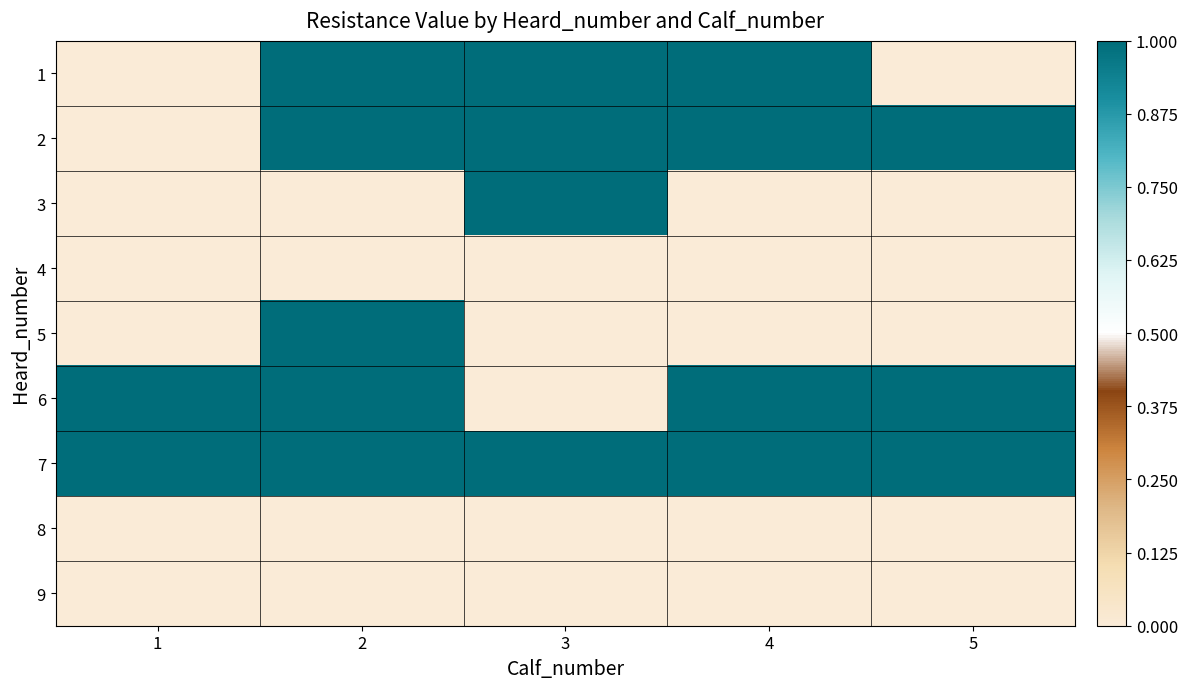

Reading left to right, list all the values displayed in this chart.

1: 1=0	2=1	3=1	4=1	5=0
2: 1=0	2=1	3=1	4=1	5=1
3: 1=0	2=0	3=1	4=0	5=0
4: 1=0	2=0	3=0	4=0	5=0
5: 1=0	2=1	3=0	4=0	5=0
6: 1=1	2=1	3=0	4=1	5=1
7: 1=1	2=1	3=1	4=1	5=1
8: 1=0	2=0	3=0	4=0	5=0
9: 1=0	2=0	3=0	4=0	5=0